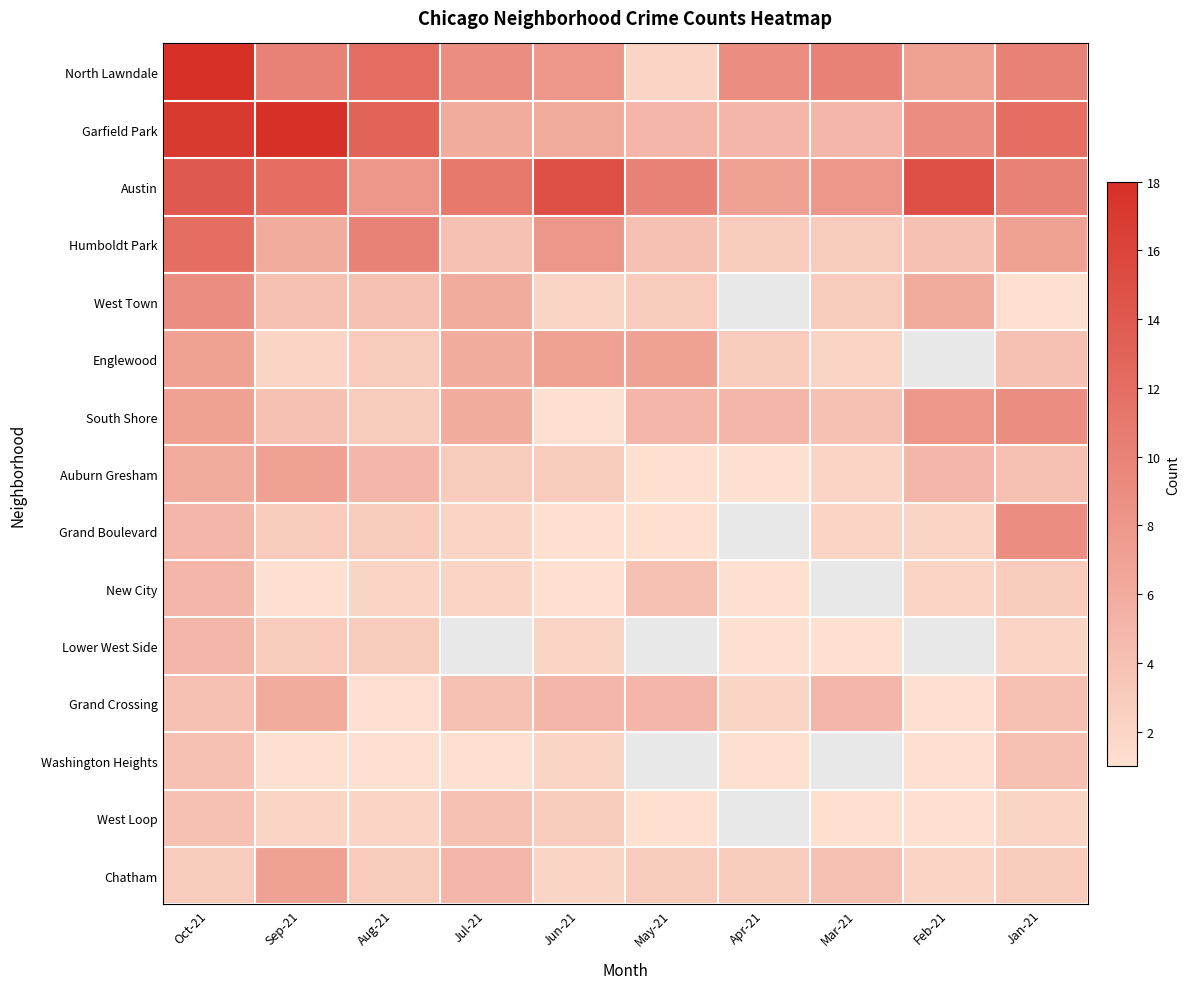

What is the difference between the maximum and second lowest values in the Lower West Side series?

2.0